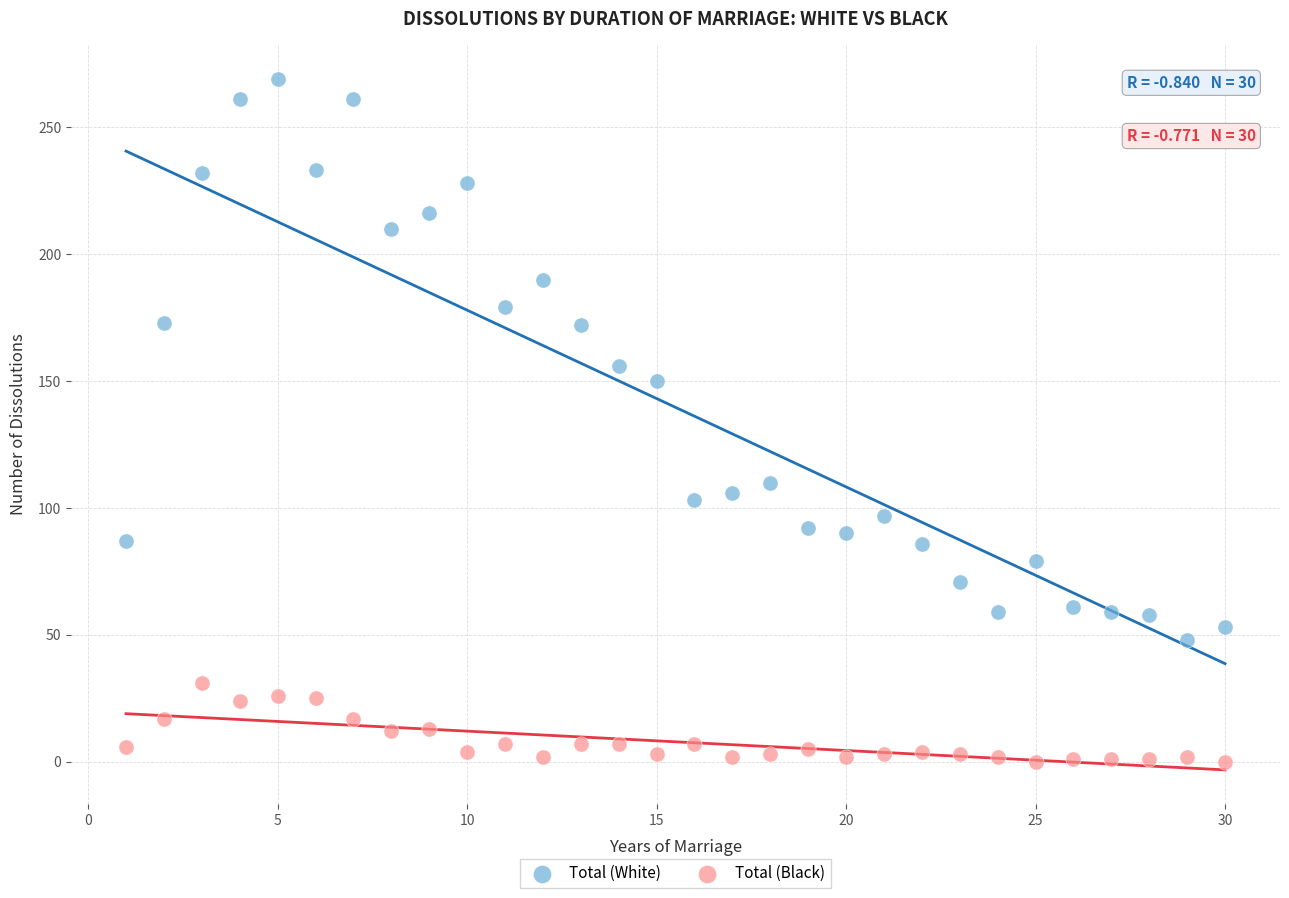

Across all series, what Y value is closest to 134?

150